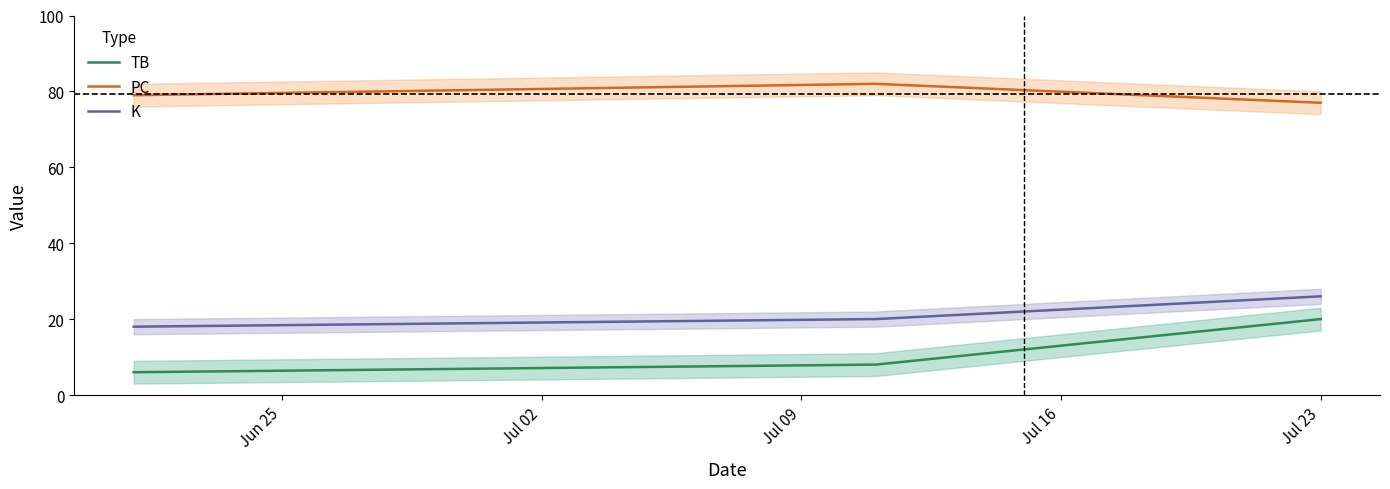

Which series has the widest spread of values?

TB